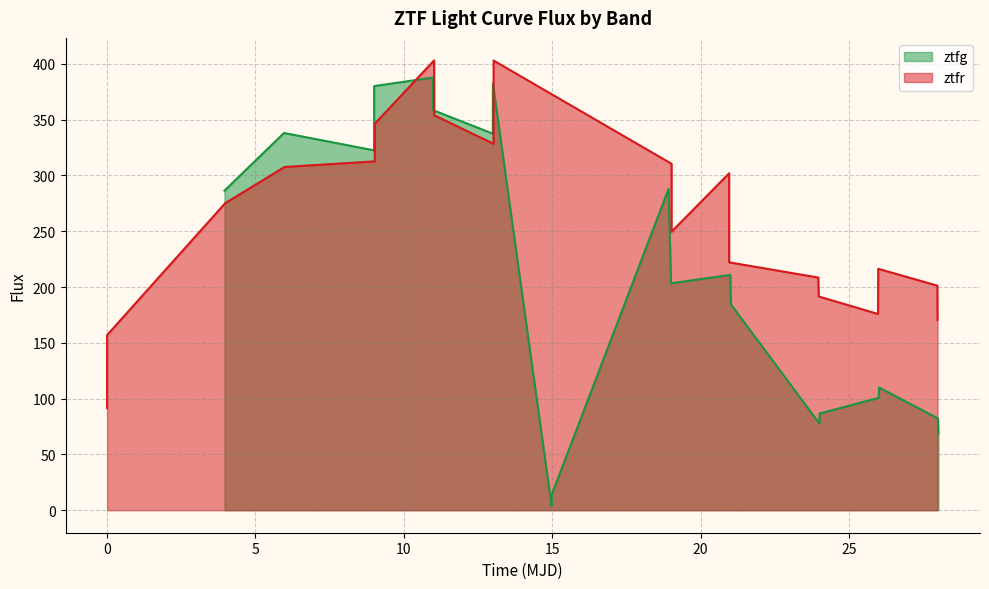

What is the average value of the ztfg series?

211.1